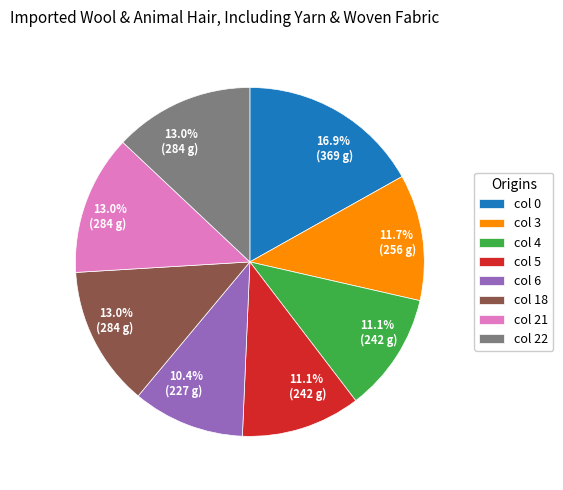

Is there a majority slice in this chart?

No